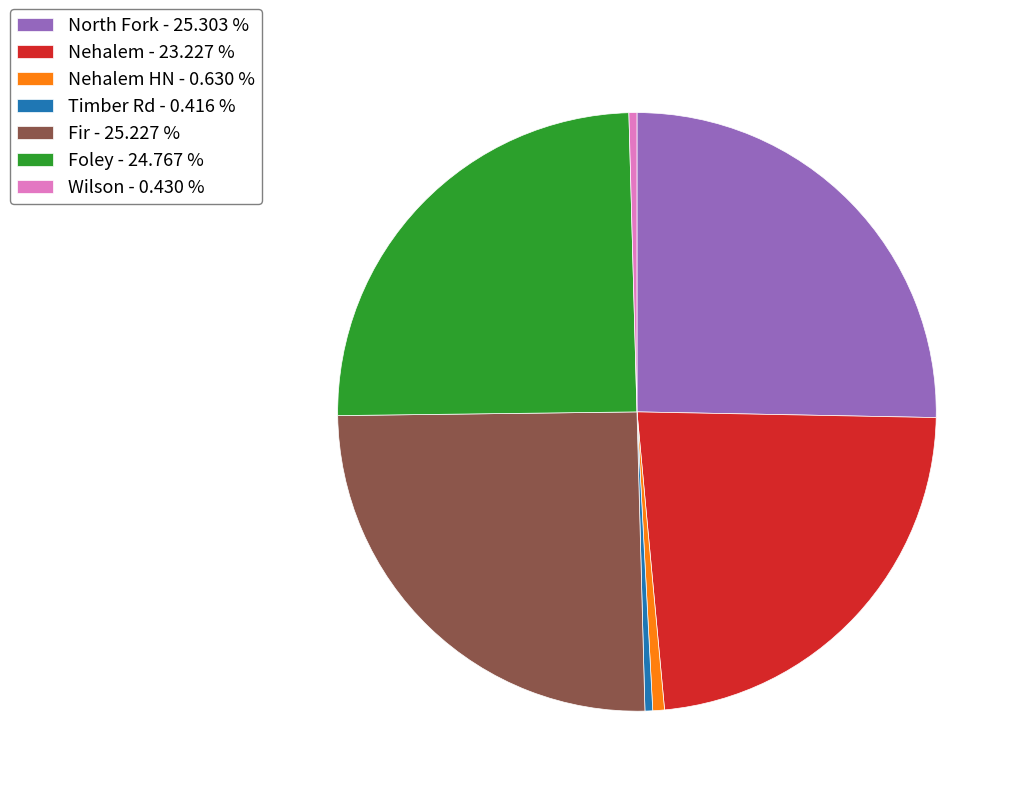

Is the sum of Timber Rd - 0.416 % and Foley - 24.767 % greater than half?

No